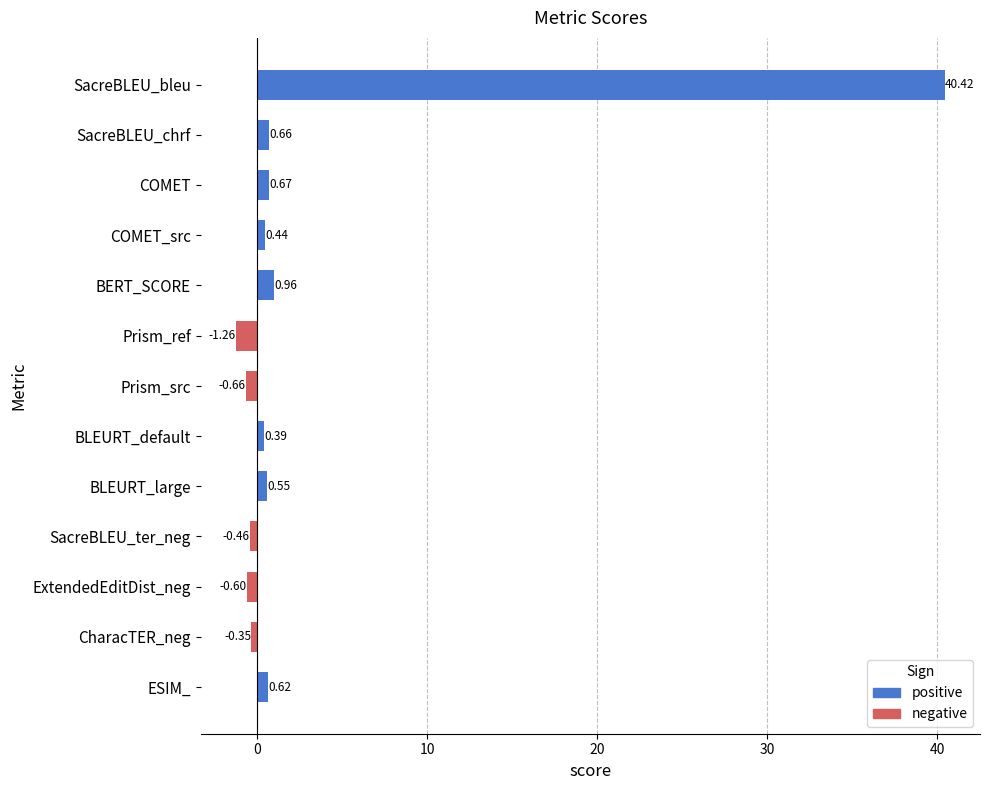

List the labels in order of value, smallest first.

Prism_ref, Prism_src, ExtendedEditDist_neg, SacreBLEU_ter_neg, CharacTER_neg, BLEURT_default, COMET_src, BLEURT_large, ESIM_, SacreBLEU_chrf, COMET, BERT_SCORE, SacreBLEU_bleu